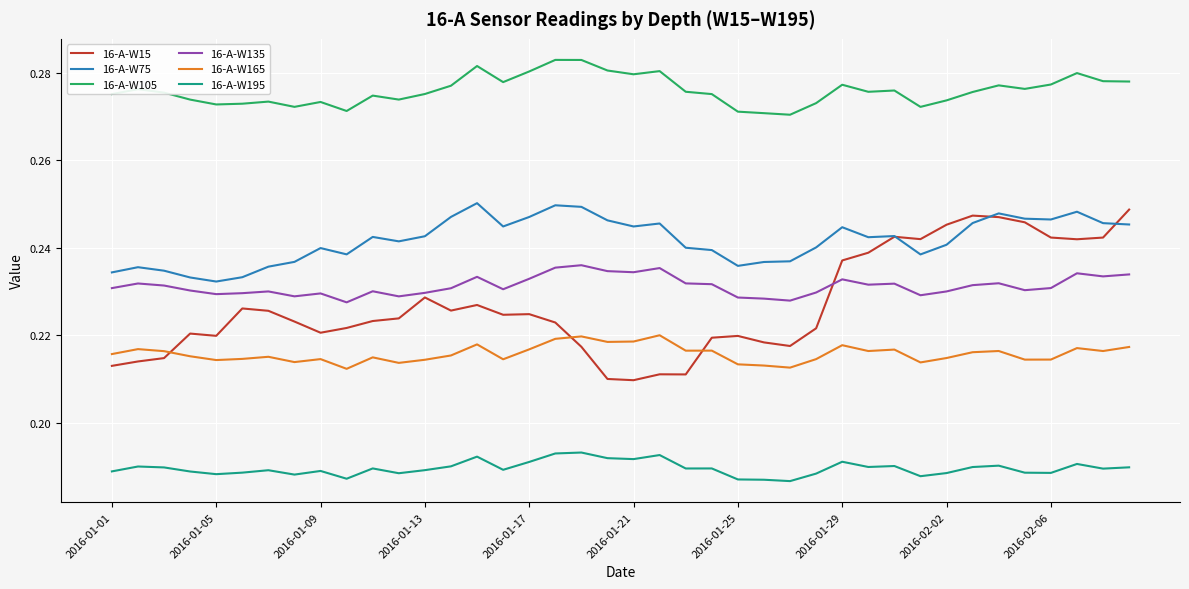

Which series has the largest total across all categories?

16-A-W105